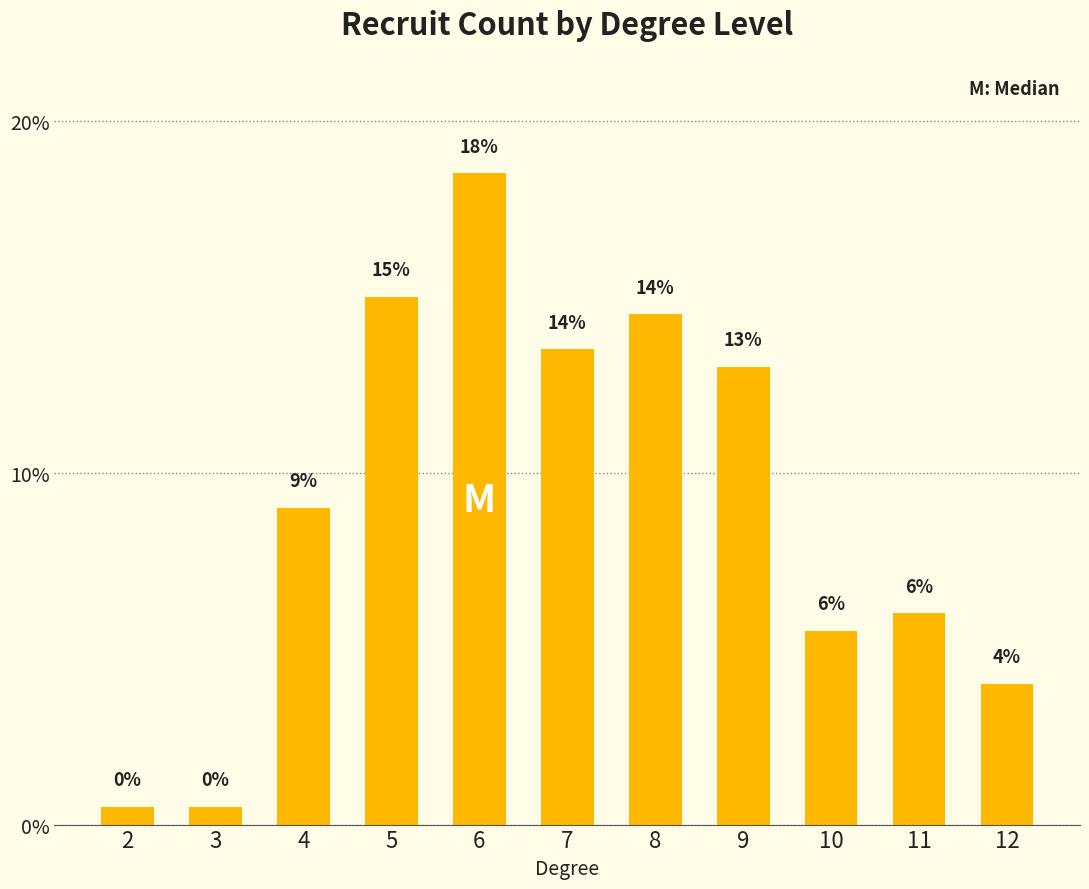

Is it true that the value at 11 is 1.5?

False